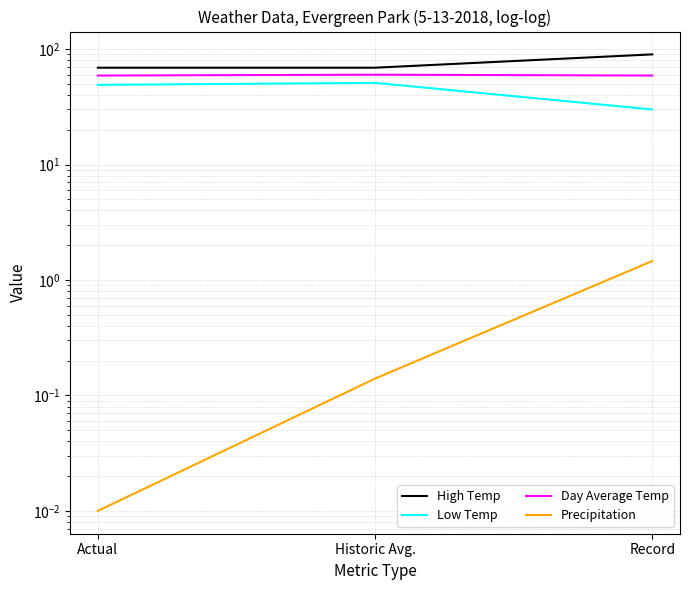

Which category has the lowest value across all series?

Actual